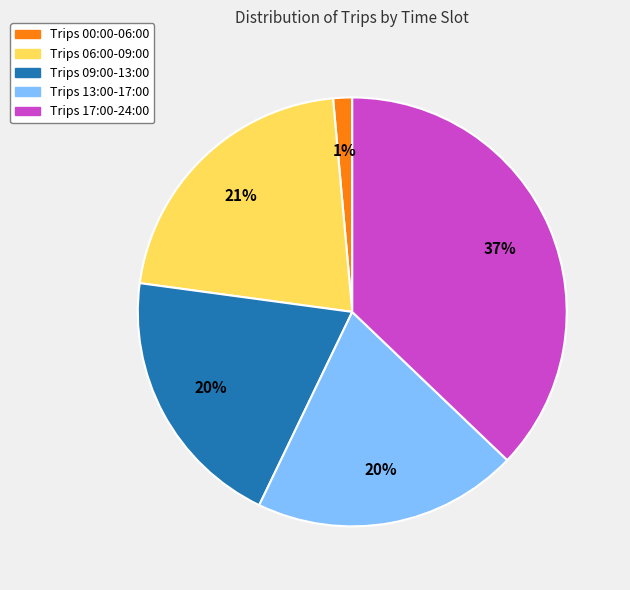

Is there a majority slice in this chart?

No